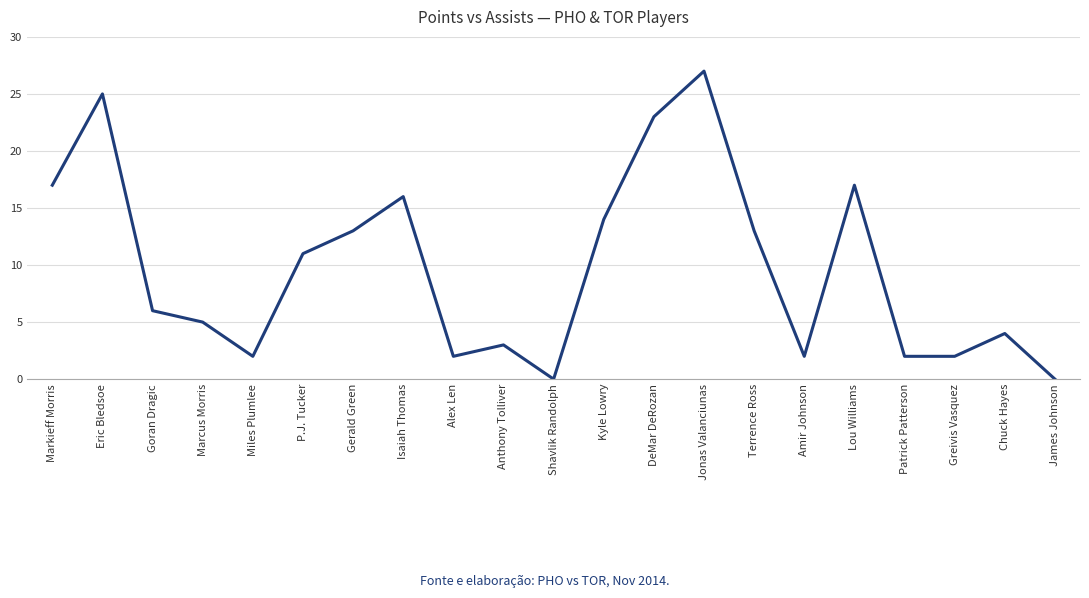

True or false: the data shows 1 at Patrick Patterson.

False